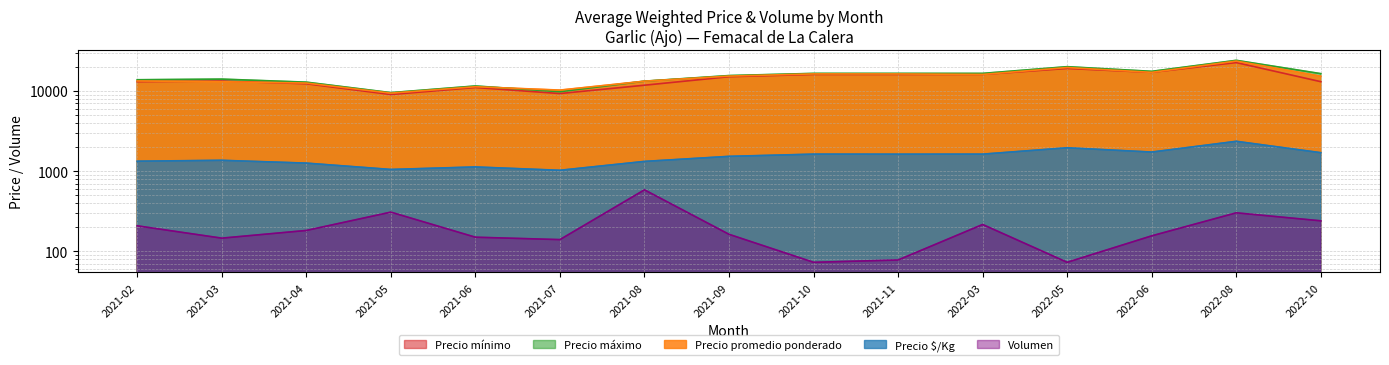

What is the sum of all Volumen values?

3019